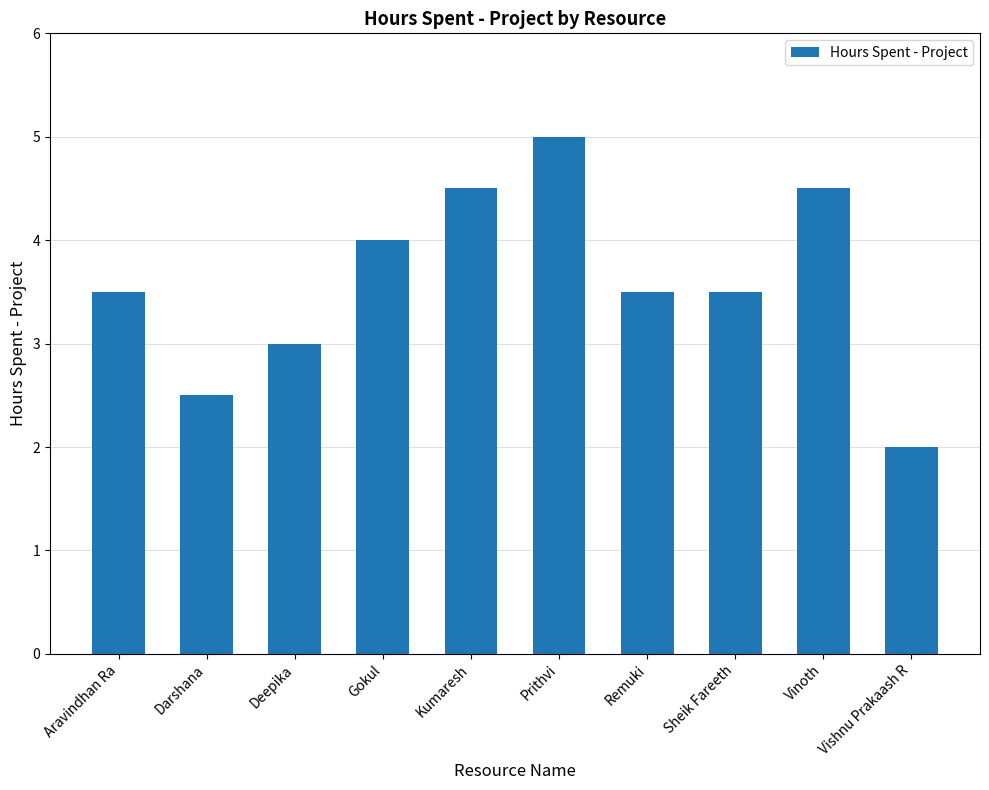

How many distinct data groups are displayed?

1